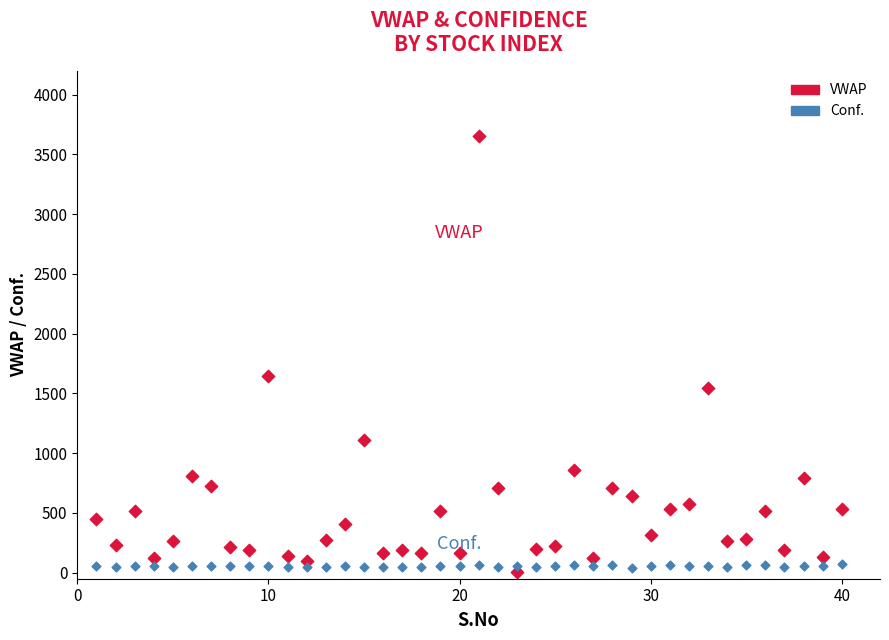

Across all data points, what is the range of X values (max minus min)?

39.0